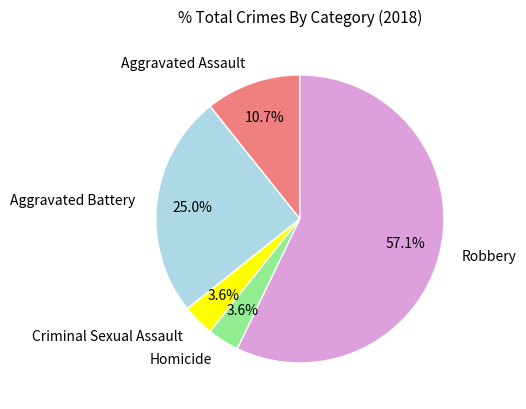

Approximately how many times larger is the value at Robbery compared to Aggravated Battery?

2.3